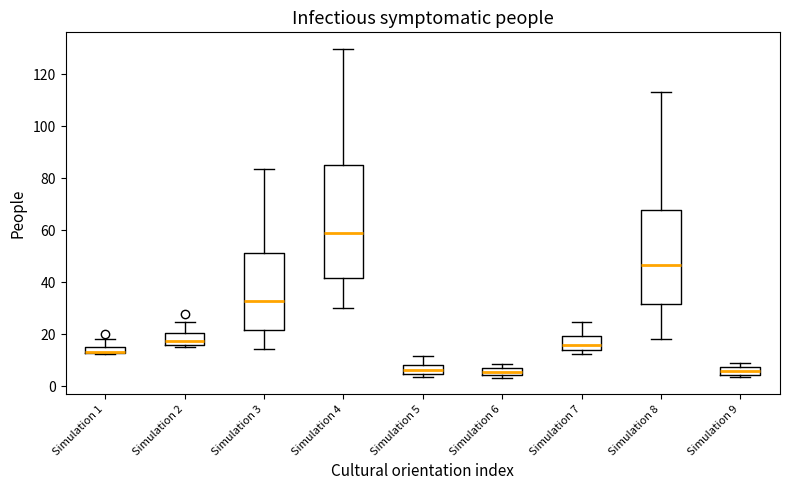

Which box has the highest median line?

Simulation 4